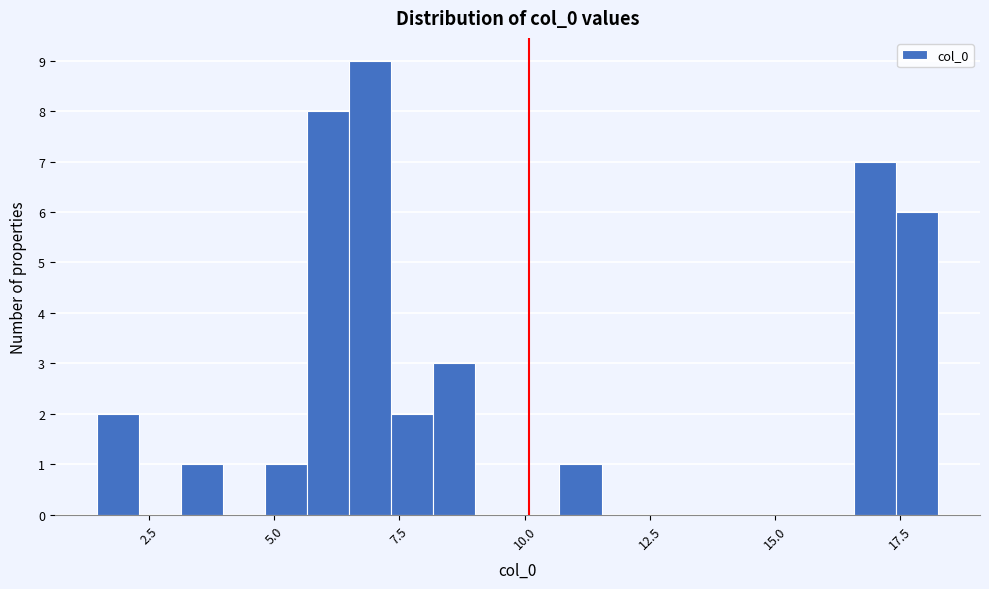

Read against the x-axis, roughly where is the centre of the tallest bar?

7.0